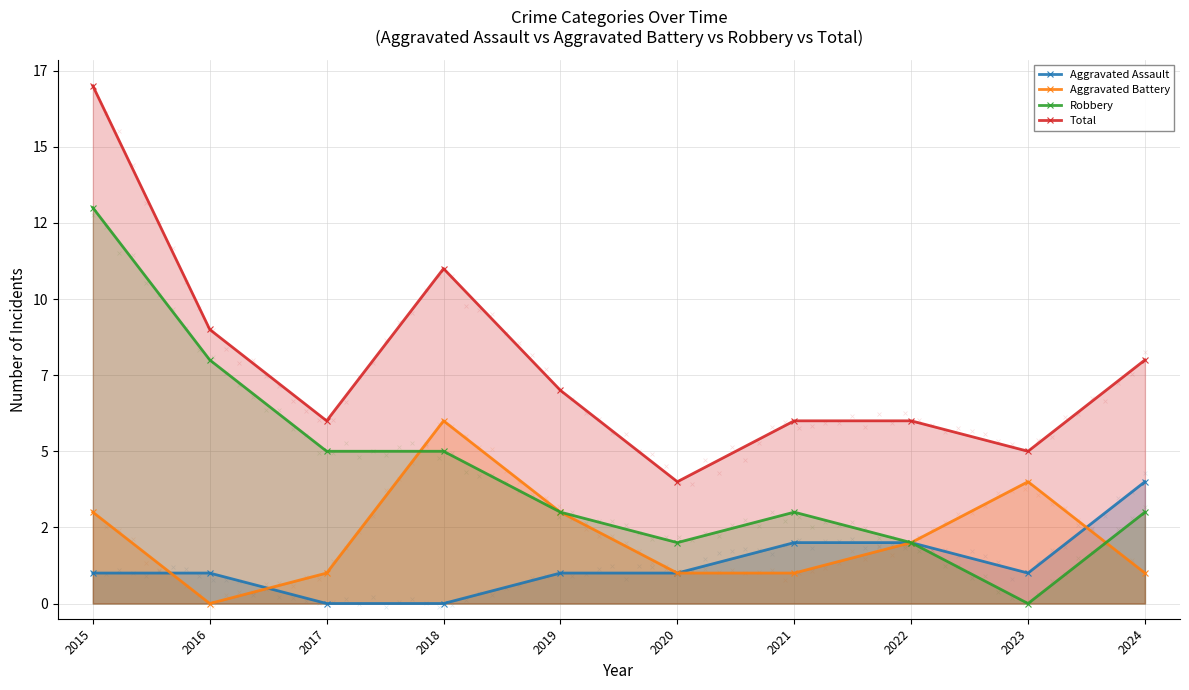

Which series has the widest spread of Y values?

Robbery